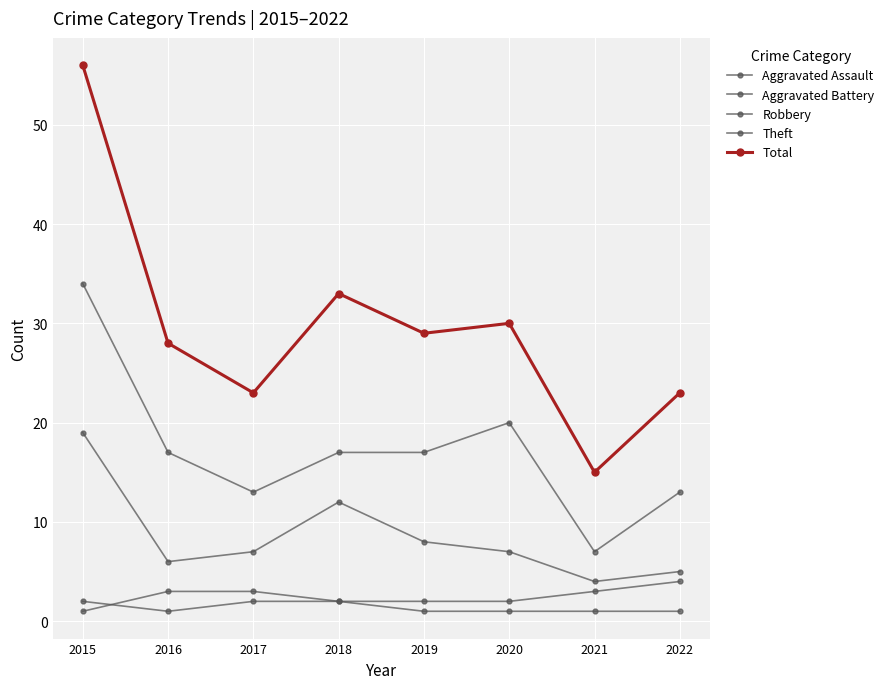

How many lines are shown in the chart?

5